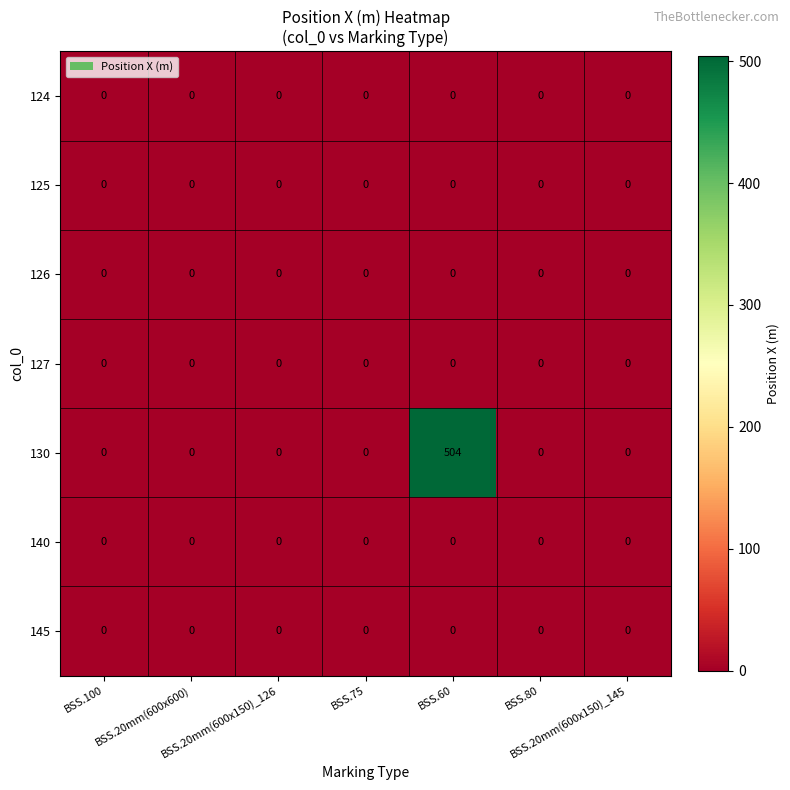

Count the number of categories in the chart.

7